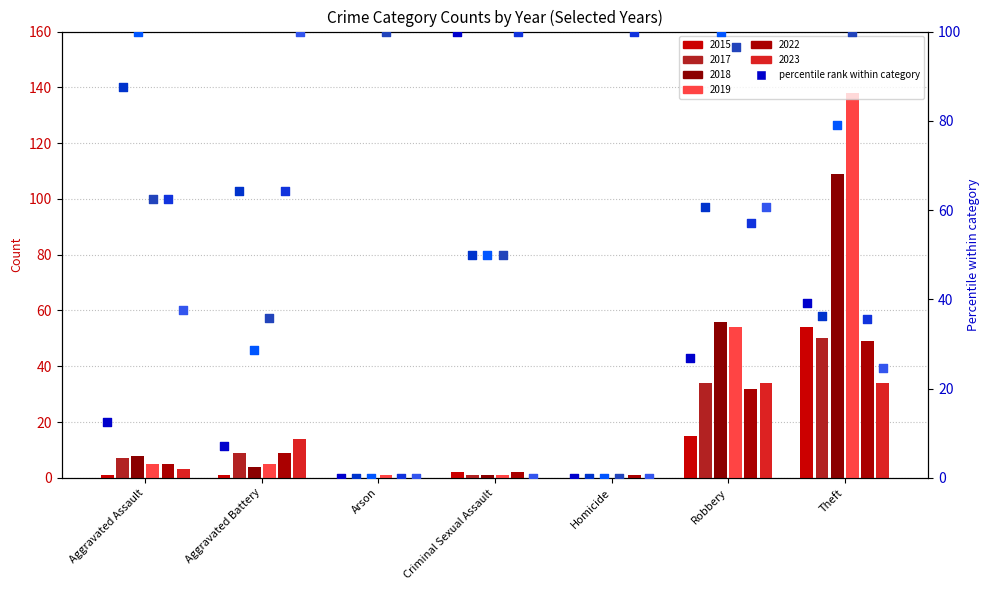

Is the value of 2022 at Criminal Sexual Assault greater than the value of 2018 at Criminal Sexual Assault?

Yes